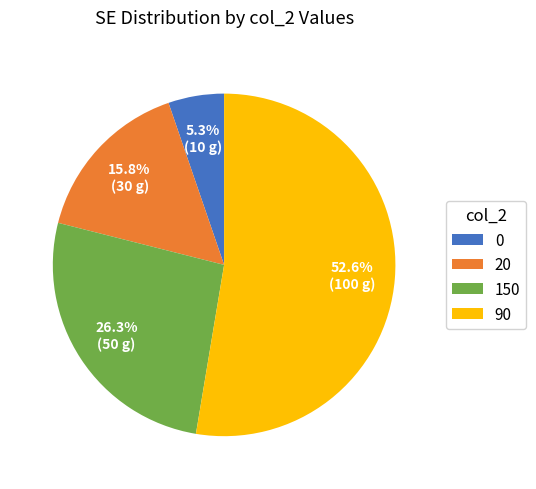

Between 20 and 0, which is larger?

20